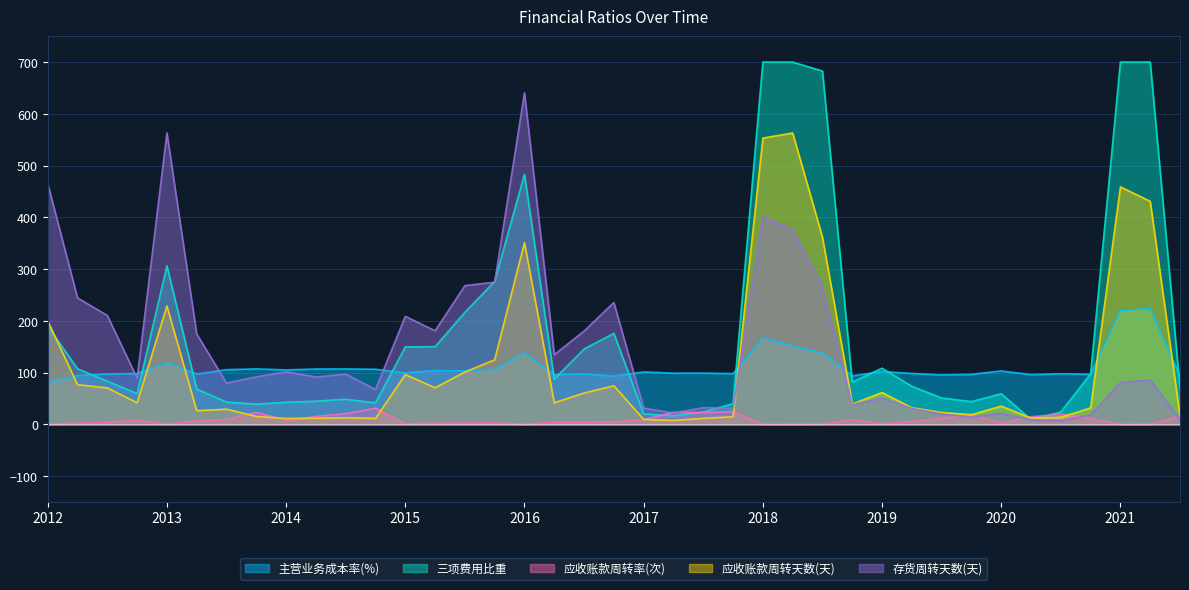

Which series has the largest range (max minus min)?

三项费用比重